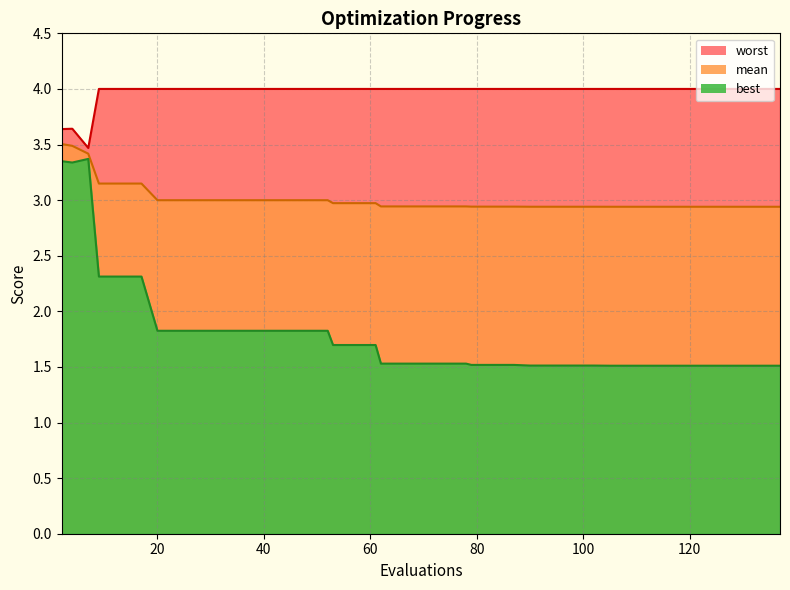

Is it true that best equals 0.9 at 37?

False